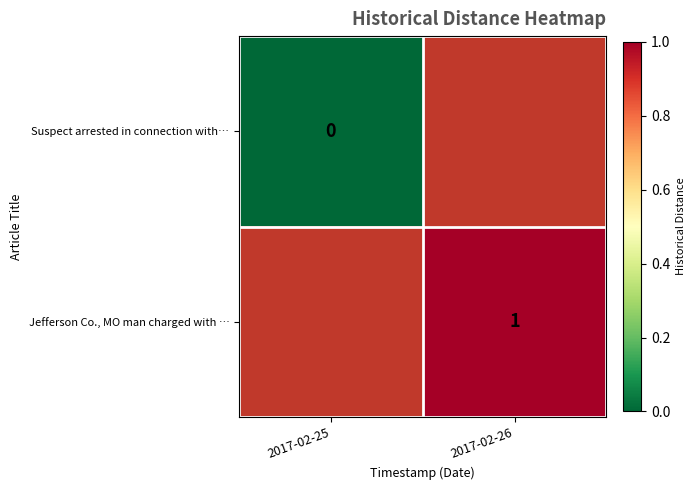

Count the number of categories in the chart.

2